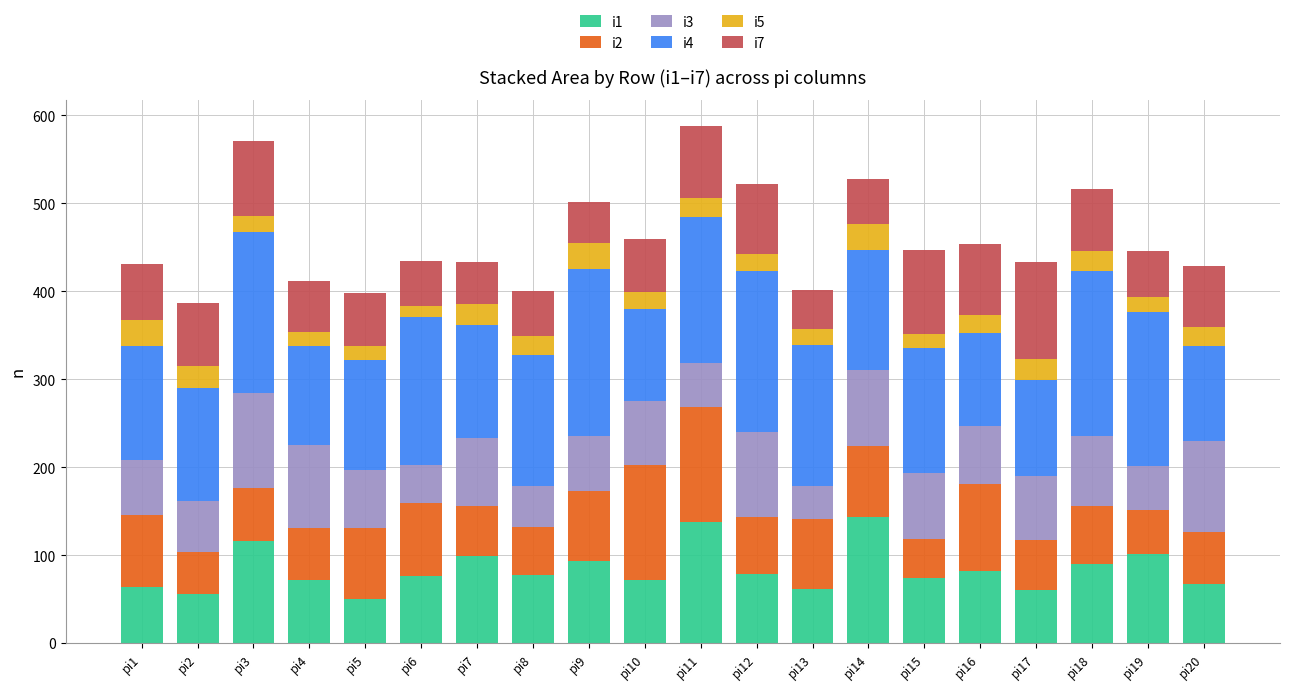

What is the difference between the maximum and minimum values in the i1 series?

94